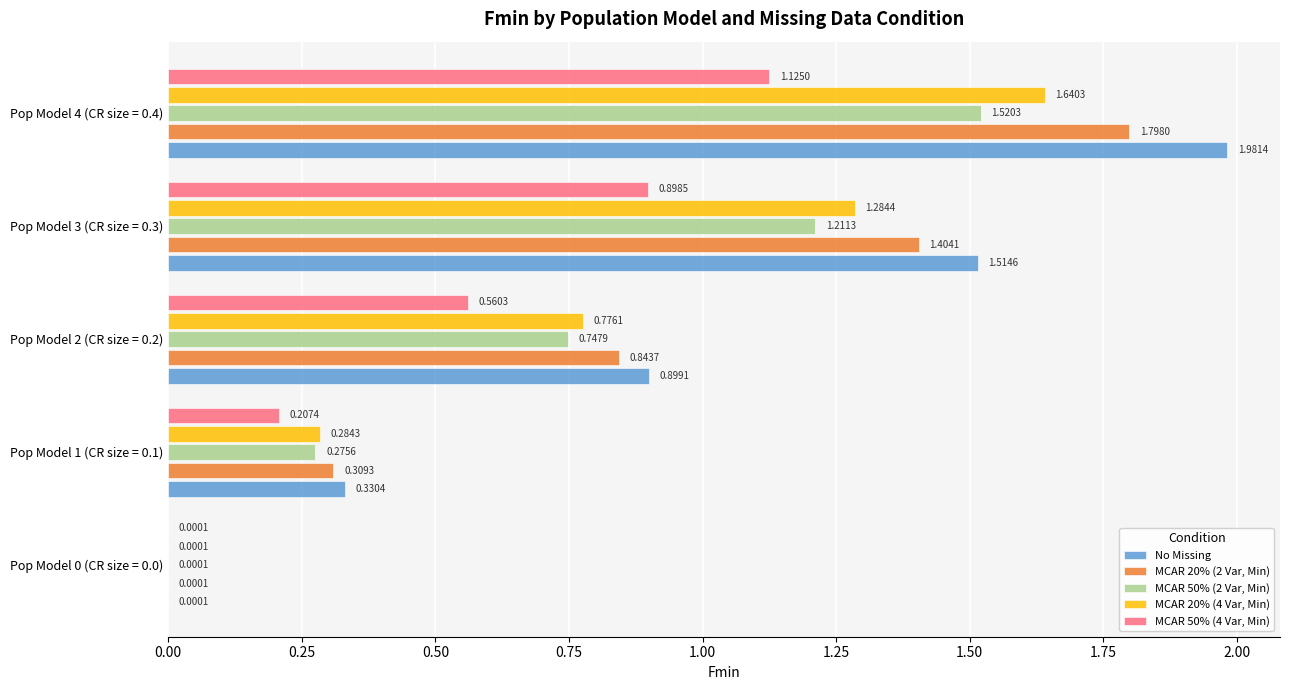

What is the sum of all No Missing values?

4.7